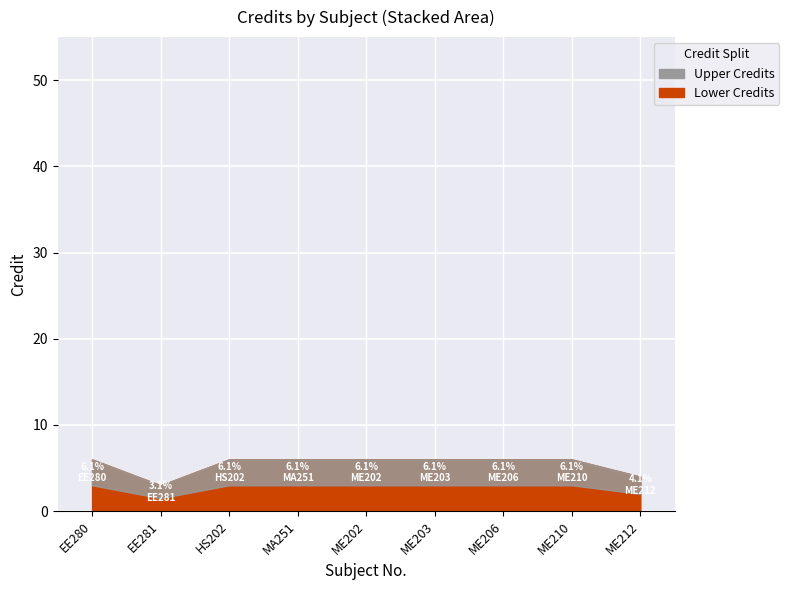

What is the sum of all values?

49